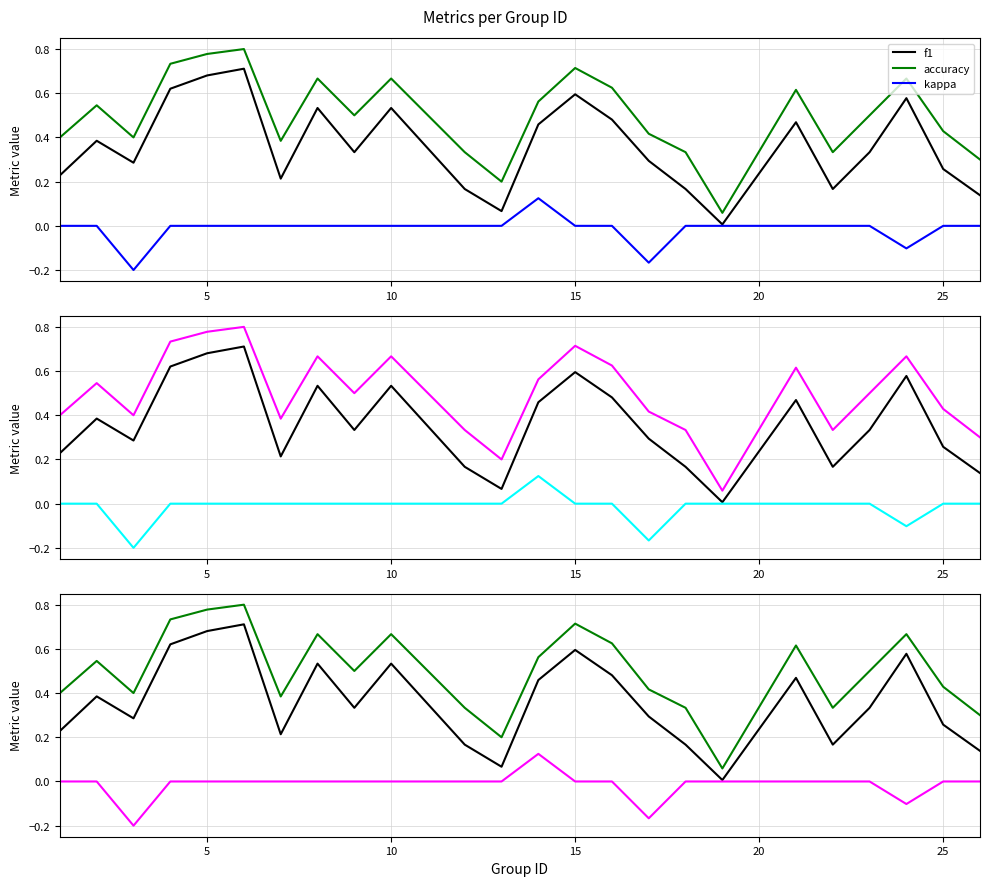

Which has a higher value, 15 or 10?

15